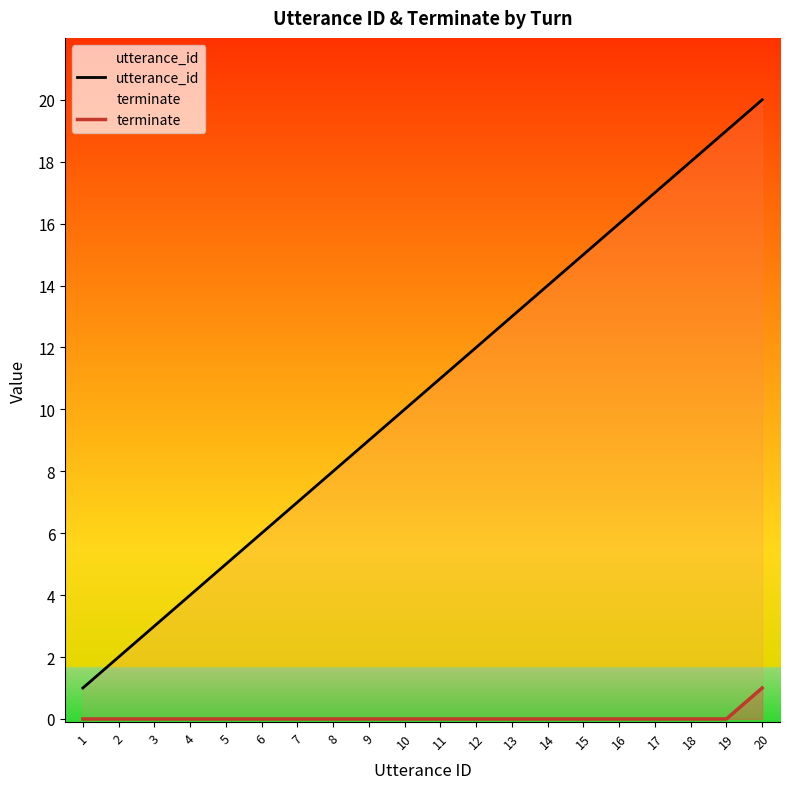

How many distinct data groups are displayed?

2